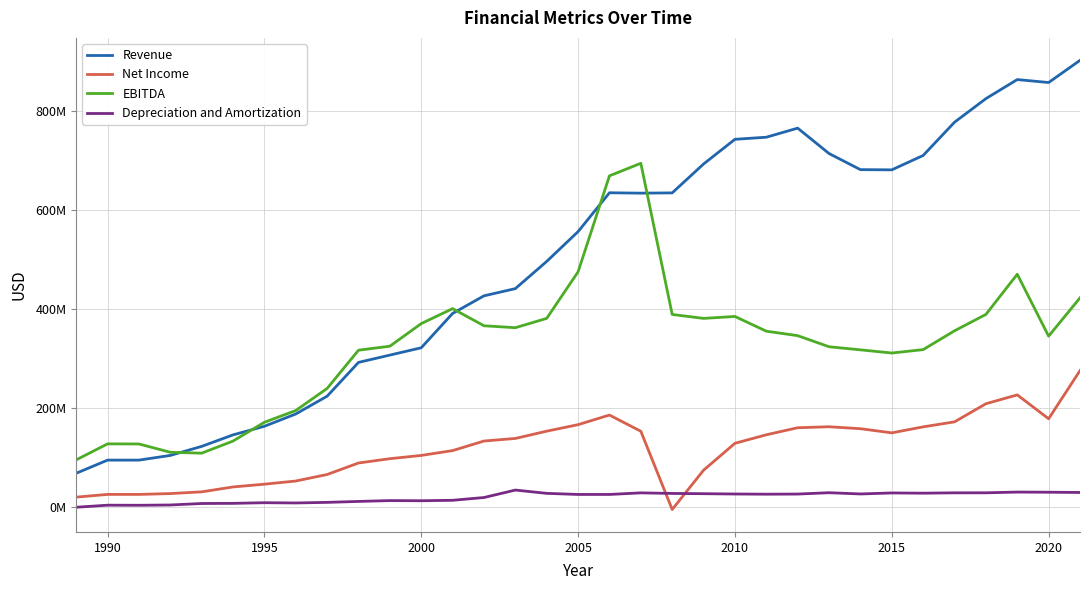

True or false: Depreciation and Amortization and EBITDA intersect in this chart.

False